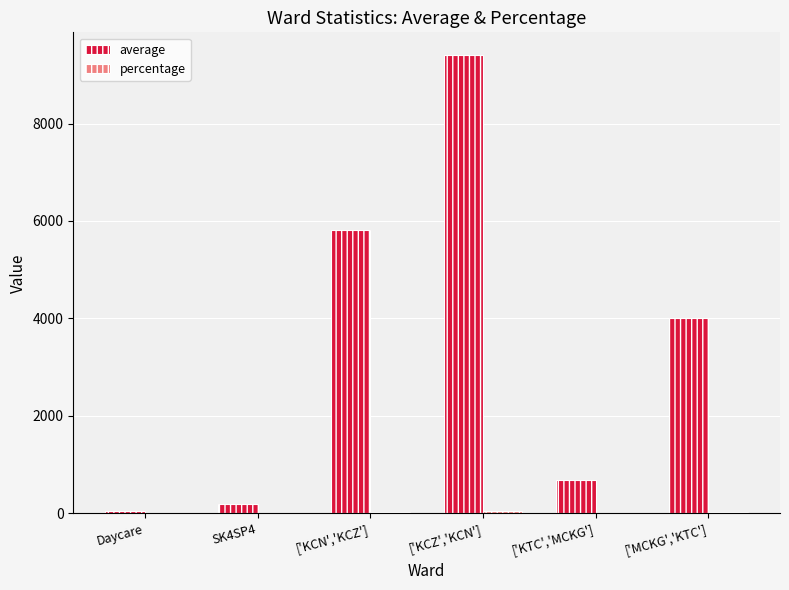

At which category is the sum across all series the highest?

['KCZ','KCN']